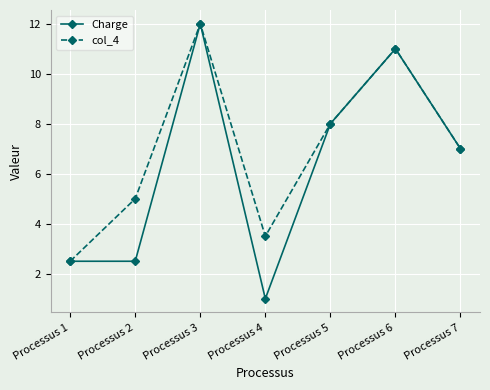

The col_4 series shows 5.0 at Processus 2. True or false?

True